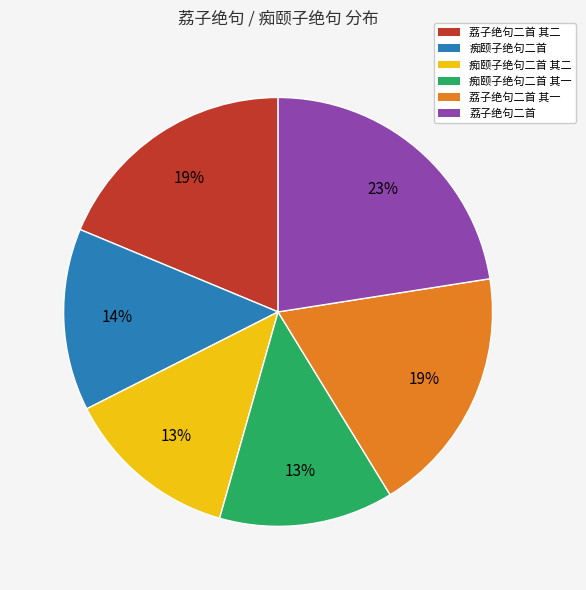

Which category has the biggest portion of the pie?

荔子绝句二首